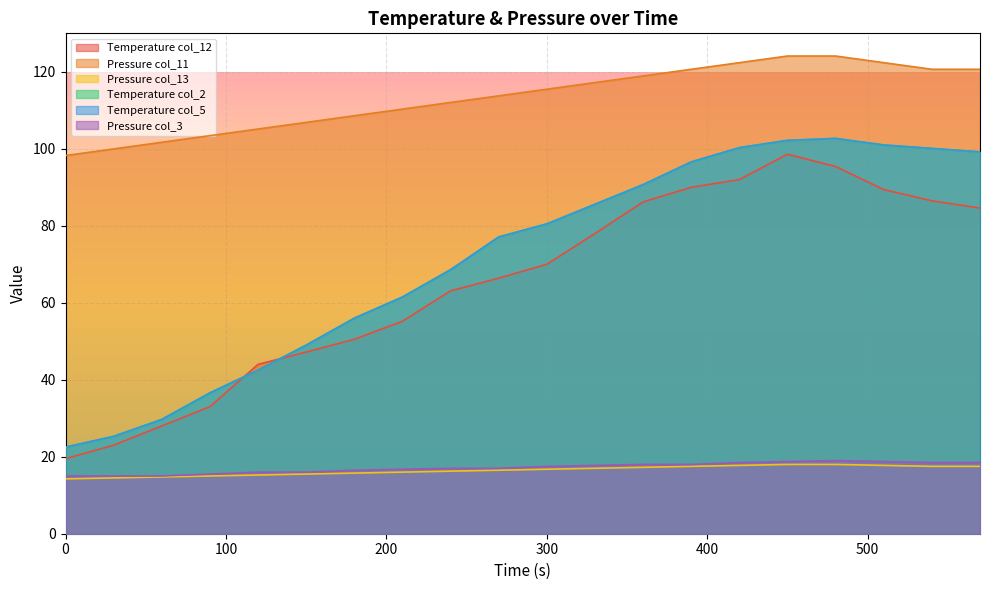

At how many categories does at least one series exceed 37?

20